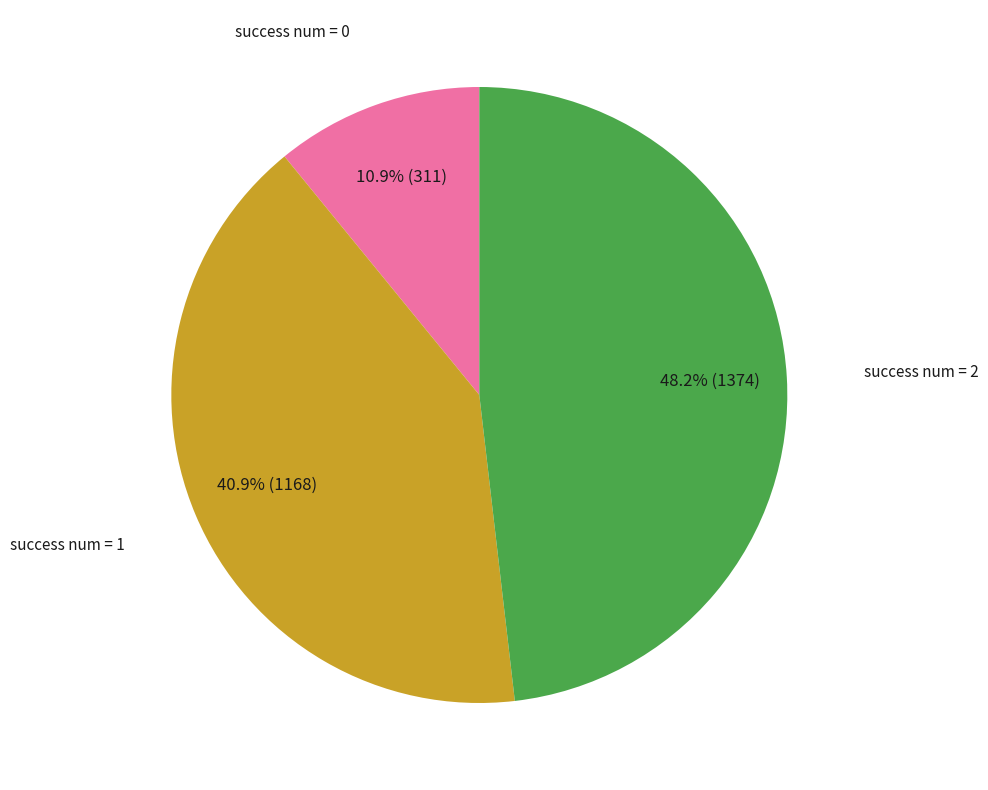

Is there a majority slice in this chart?

No